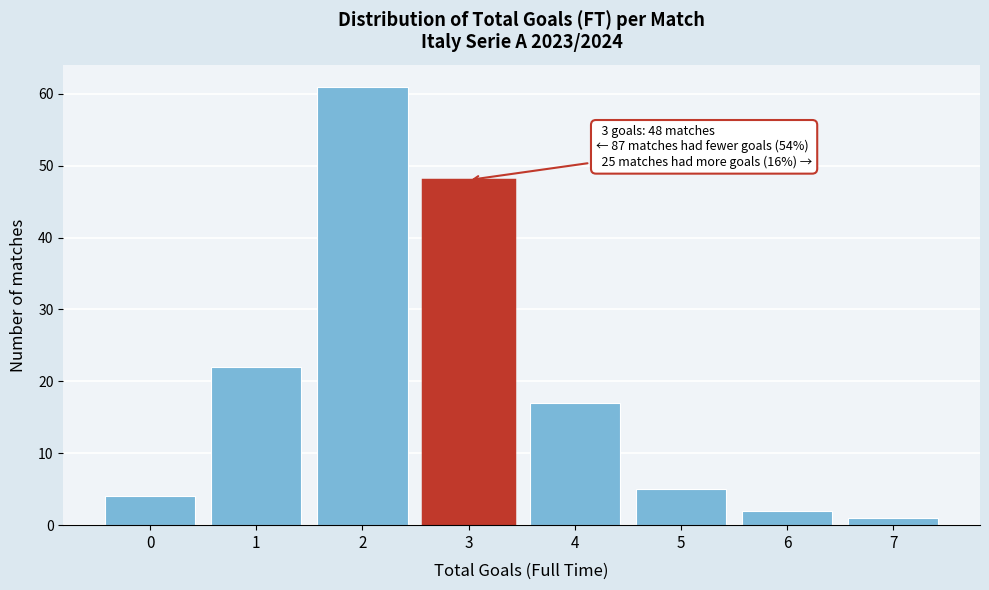

Reading left to right, transcribe all the data shown in this chart.

0=4	1=22	2=61	3=48	4=17	5=5	6=2	7=1